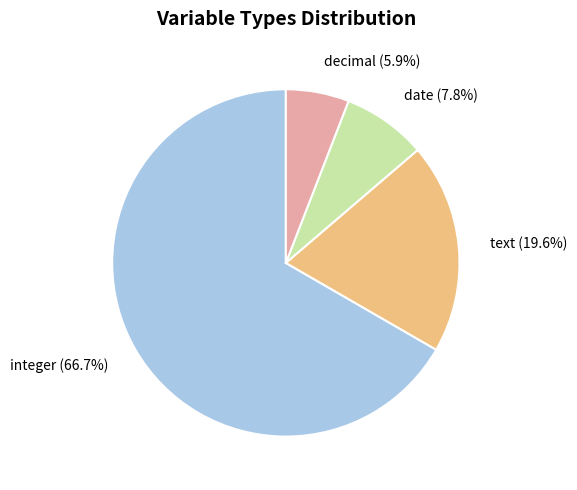

What percentage is the integer slice, to the nearest percent?

67%